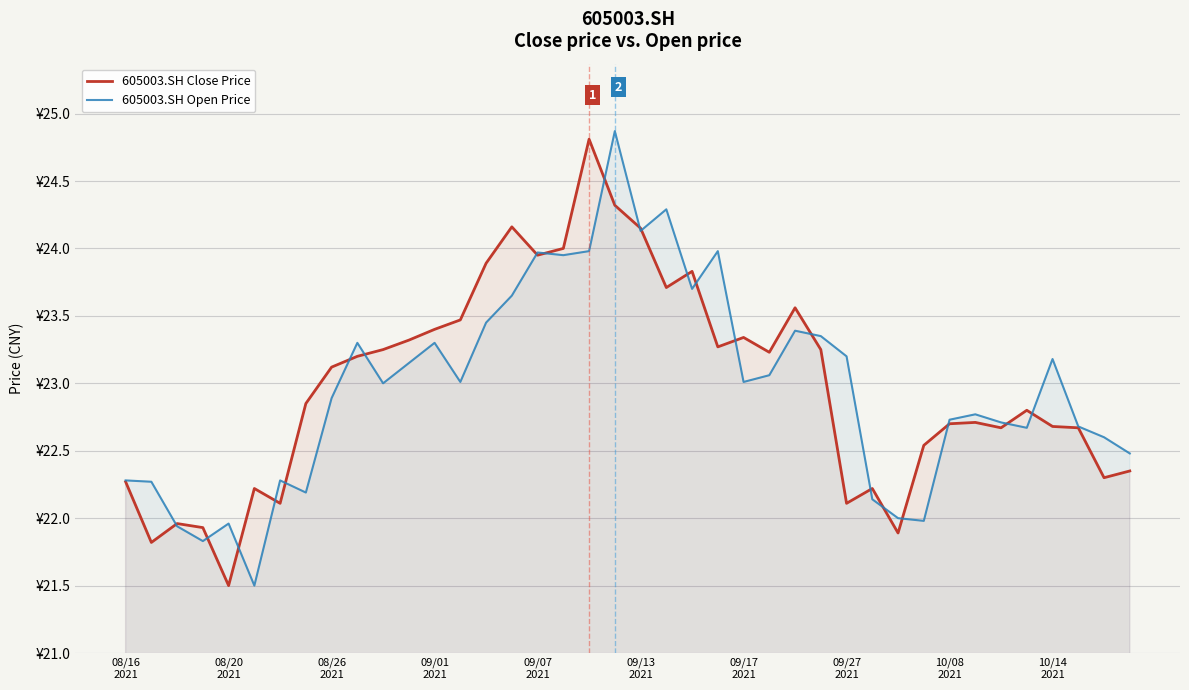

Reading left to right, what are all the values shown in this chart?

605003.SH Close Price: 22.3	21.8	22.0	21.9	21.5	22.2	22.1	22.9	23.1	23.2	23.2	23.3	23.4	23.5	23.9	24.2	23.9	24.0	24.8	24.3	24.1	23.7	23.8	23.3	23.3	23.2	23.6	23.2	22.1	22.2	21.9	22.5	22.7	22.7	22.7	22.8	22.7	22.7	22.3	22.4
605003.SH Open Price: 22.3	22.3	21.9	21.8	22.0	21.5	22.3	22.2	22.9	23.3	23.0	23.1	23.3	23.0	23.4	23.6	24.0	23.9	24.0	24.9	24.1	24.3	23.7	24.0	23.0	23.1	23.4	23.4	23.2	22.1	22.0	22.0	22.7	22.8	22.7	22.7	23.2	22.7	22.6	22.5